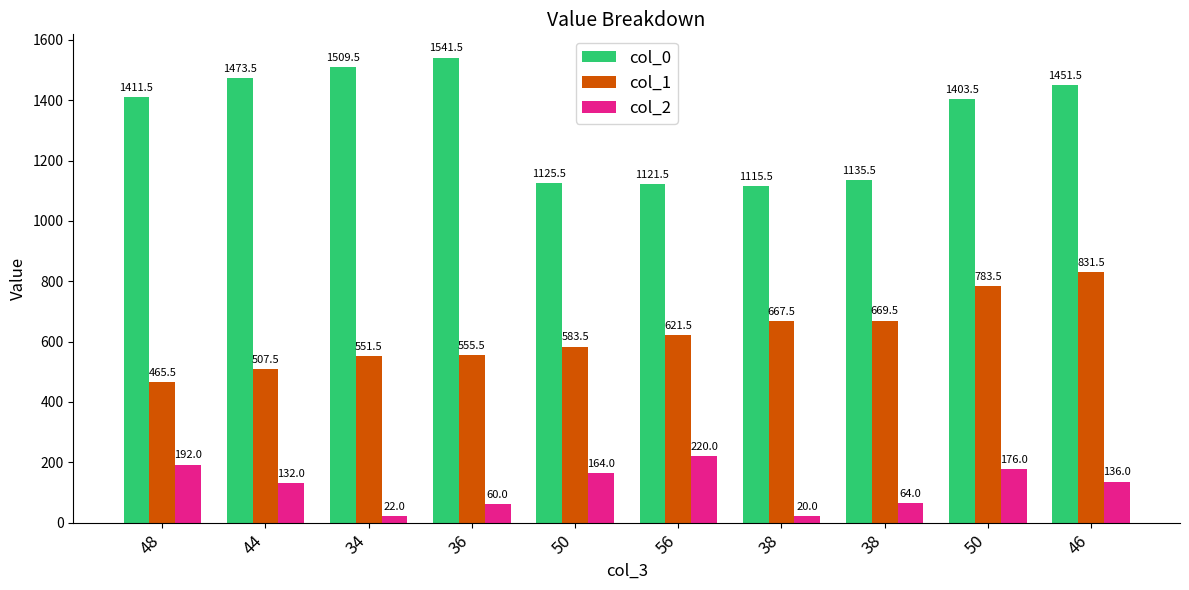

How many bars are there in total?

30